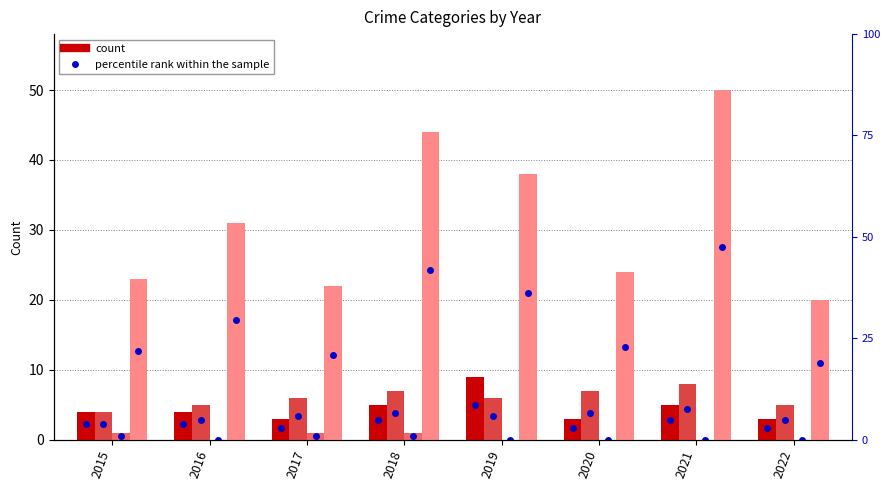

What is the value of the Robbery bar at the 6th from the left?

24